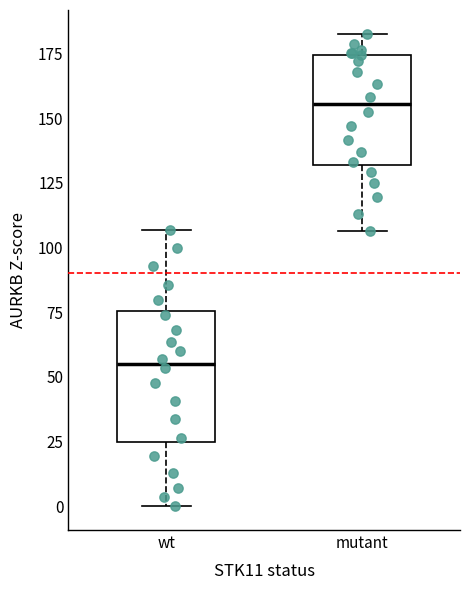

Comparing the boxes themselves (not the whiskers), which one is the tallest?

wt